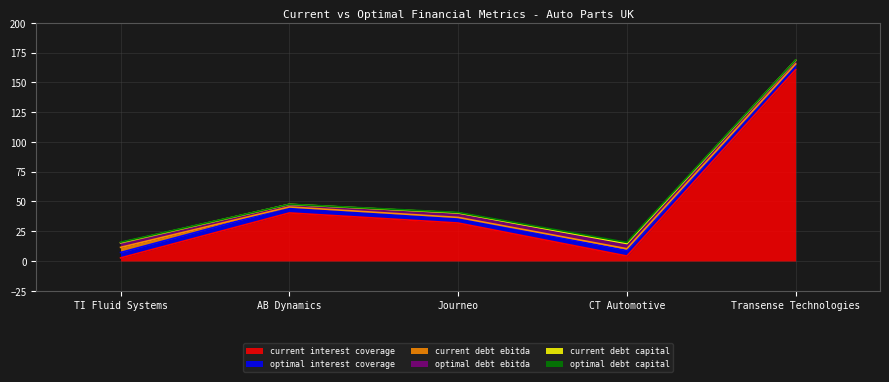

What is the maximum value for current interest coverage?

160.6